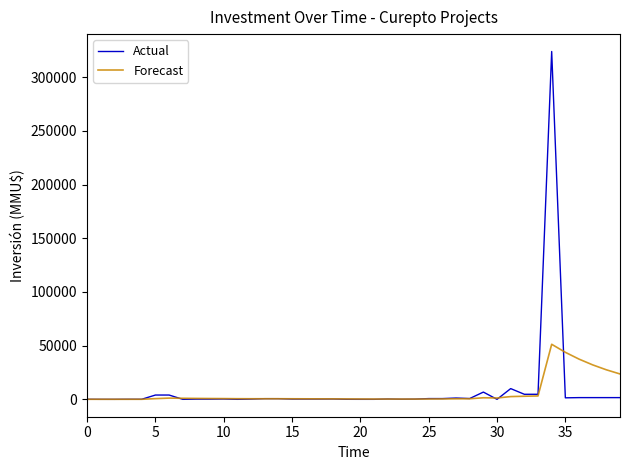

At how many categories does at least one series exceed 304322?

1